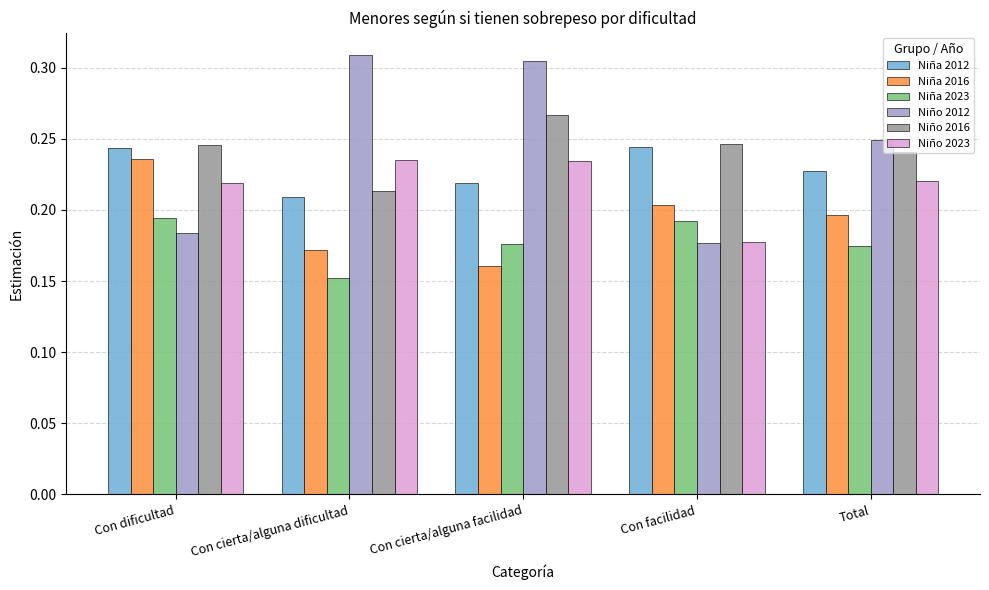

Which series changed the most between Con dificultad and Con cierta/alguna facilidad?

Niño 2012